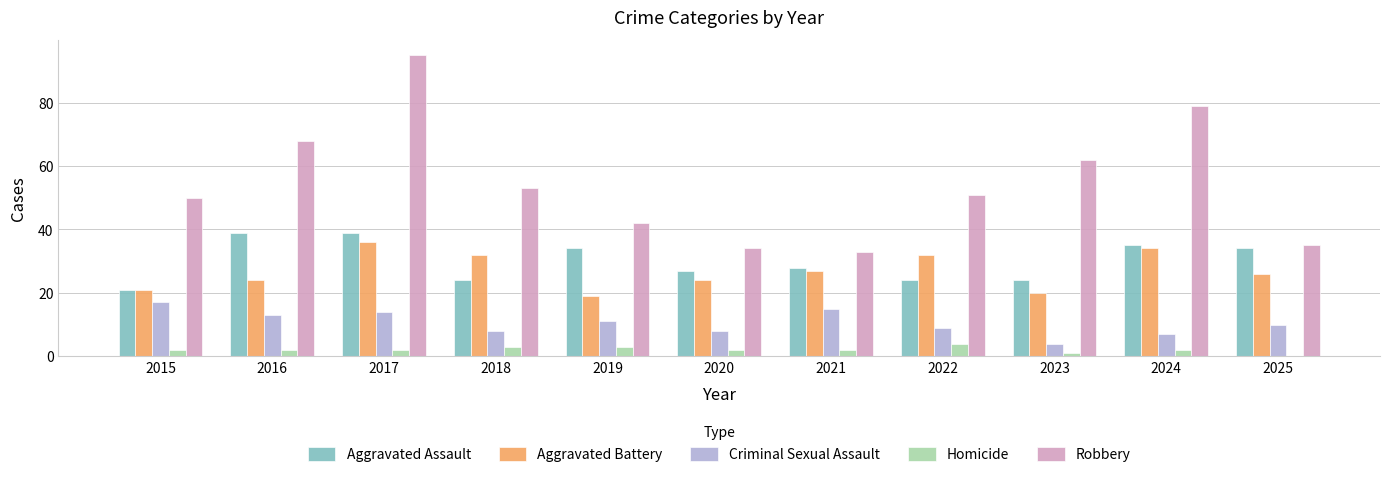

What is the sum of the Robbery values at 2024 and 2022?

130